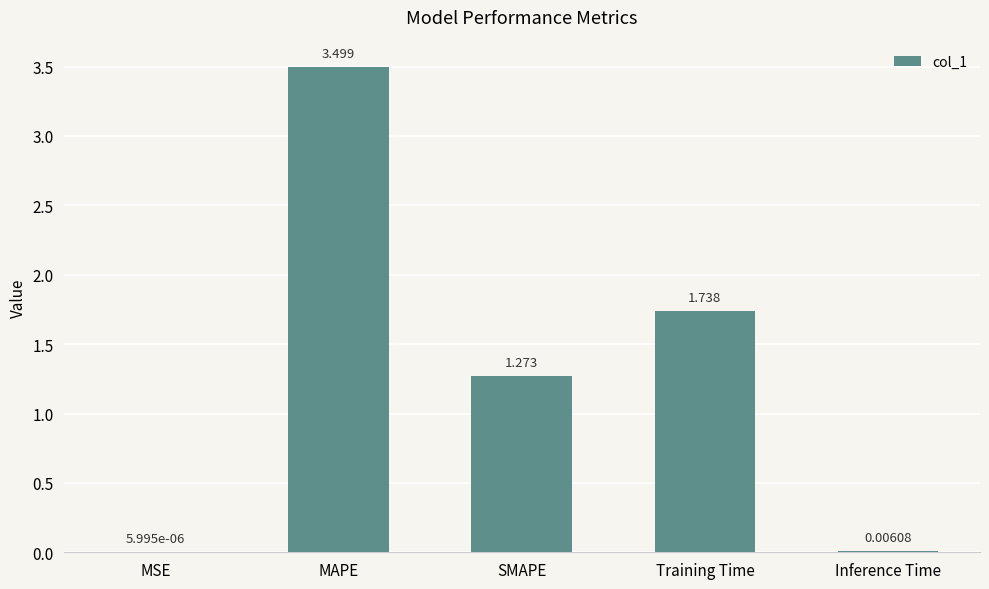

Between MAPE and SMAPE, which is larger?

MAPE